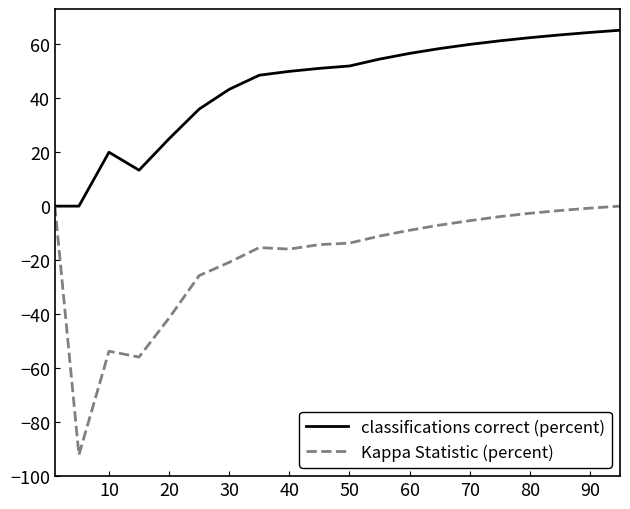

Which series has the largest total across all categories?

classifications correct (percent)